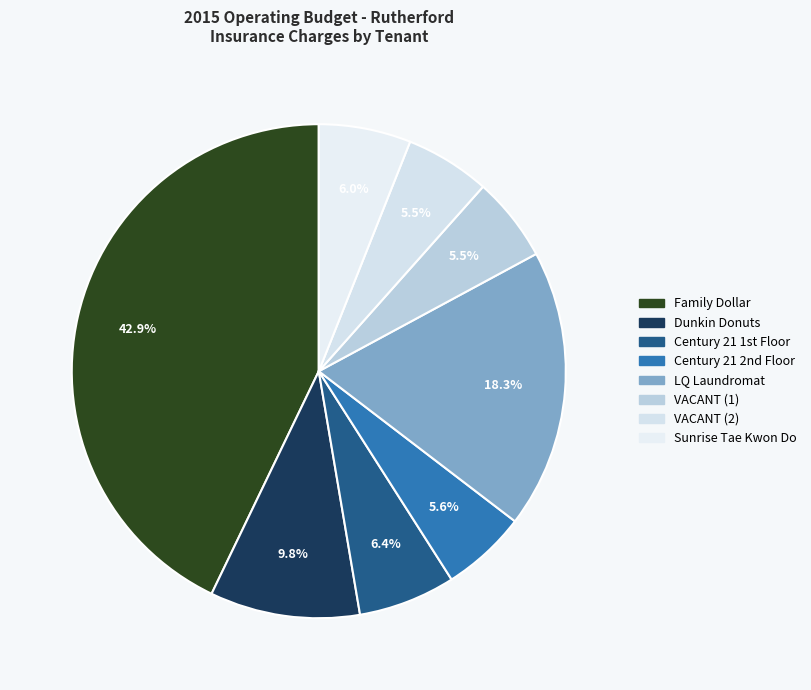

How many segments does this pie chart have?

8